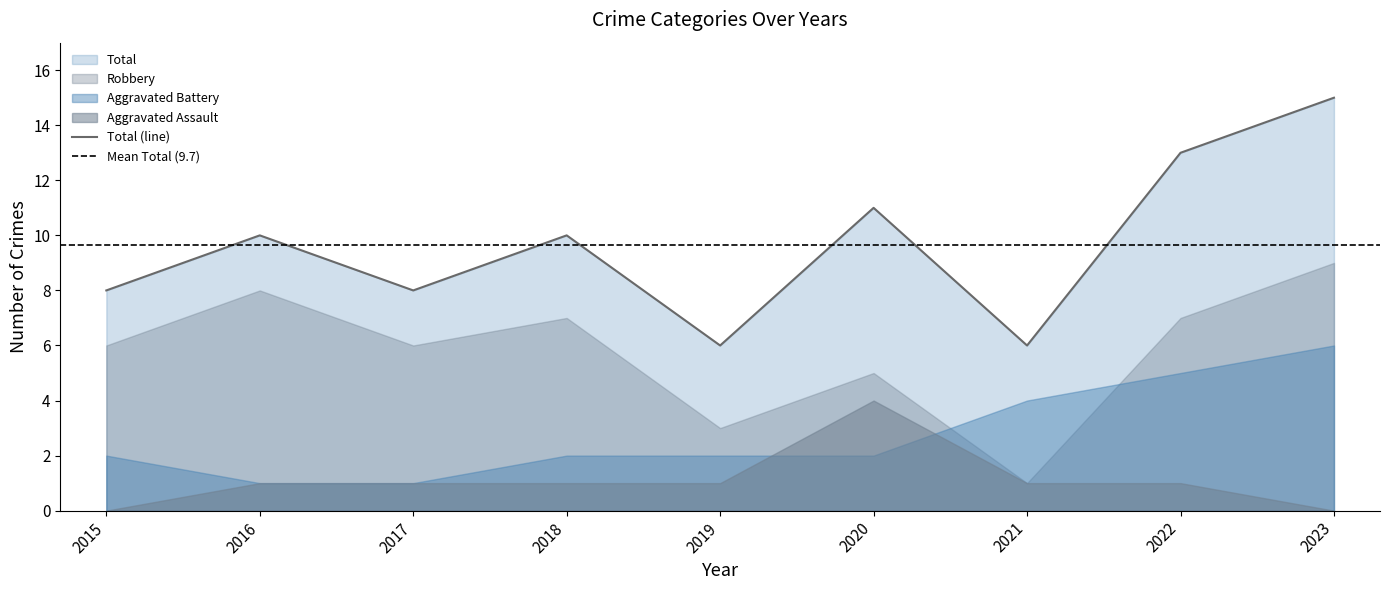

Rank the series by their maximum value, from highest to lowest.

Total, Robbery, Aggravated Battery, Aggravated Assault